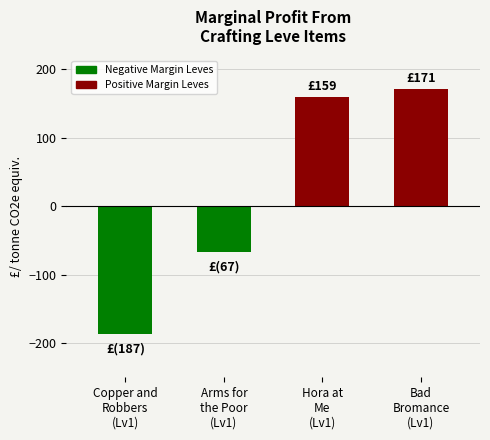

Reading left to right, list all the values displayed in this chart.

Copper and
Robbers
(Lv1)=-187	Arms for
the Poor
(Lv1)=-67	Hora at
Me
(Lv1)=159	Bad
Bromance
(Lv1)=171